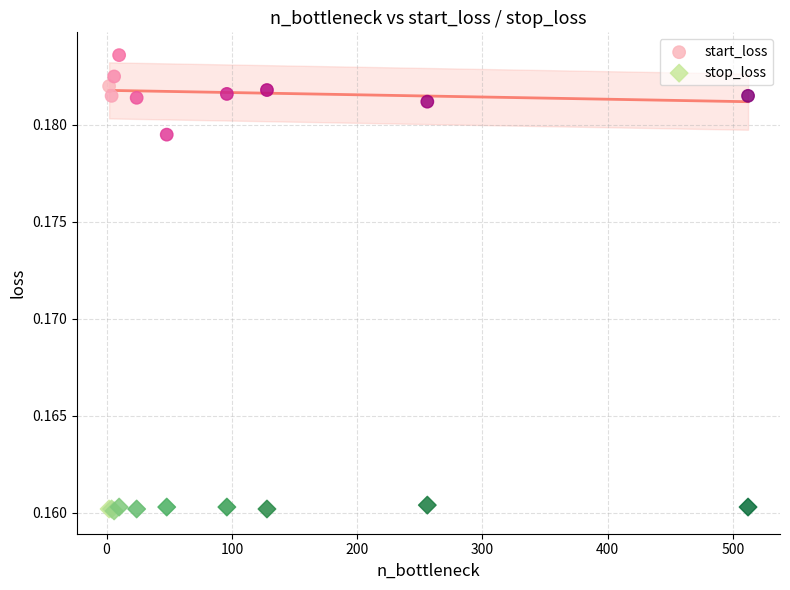

Which series has the widest spread of Y values?

start_loss